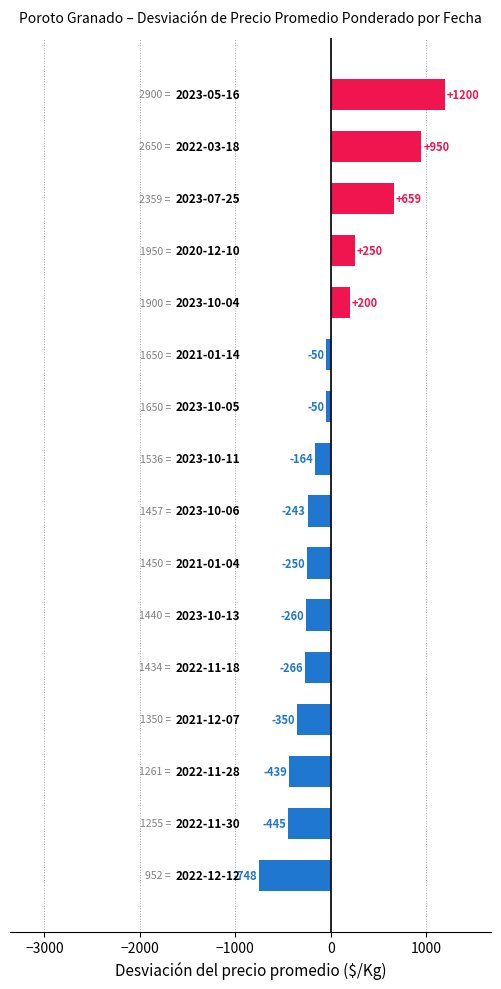

What is the maximum value shown in the chart?

1200.4